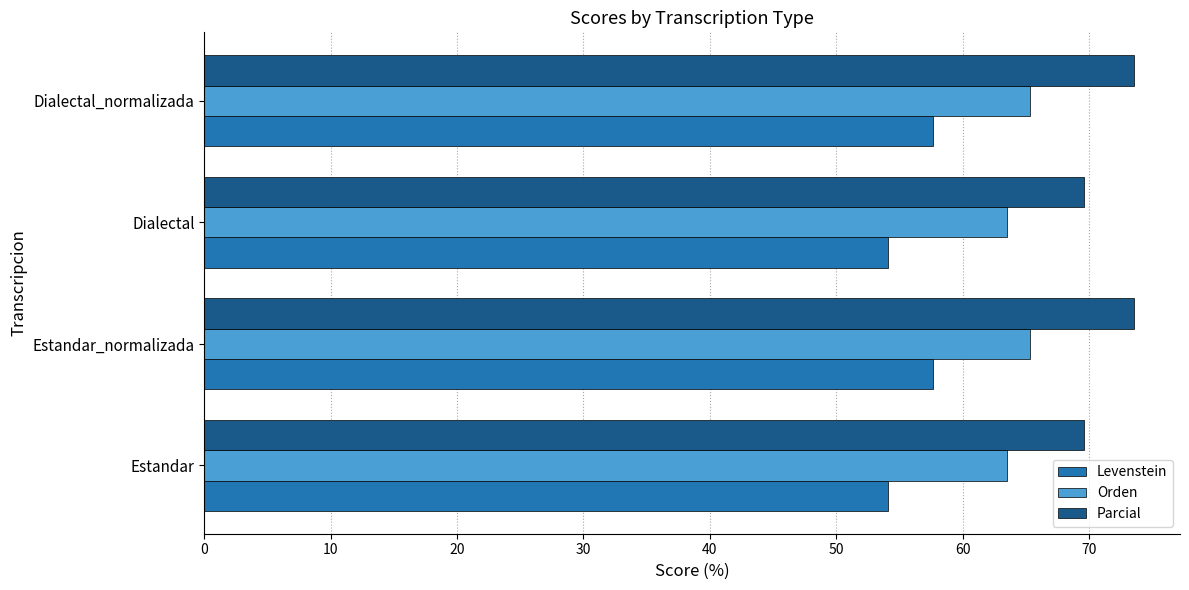

The value of Parcial at Dialectal_normalizada is 45.3. True or false?

False